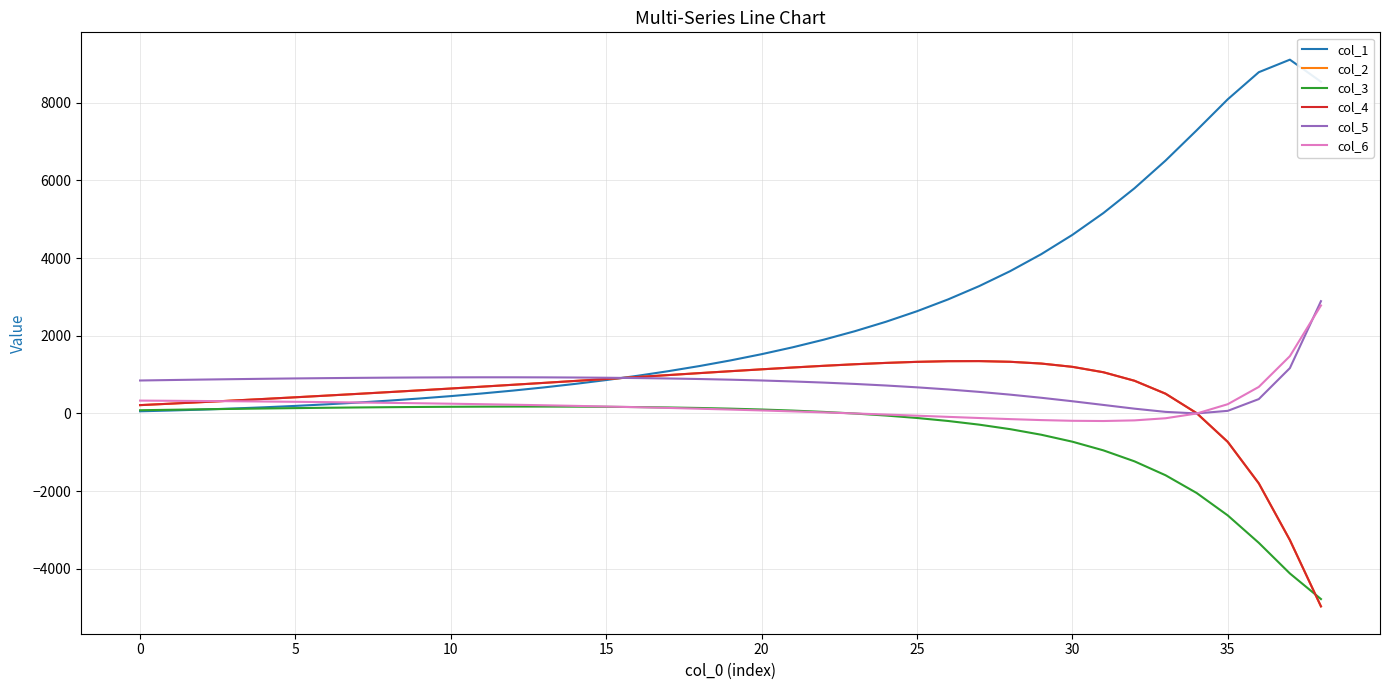

Does the chart have visible grid lines?

Yes